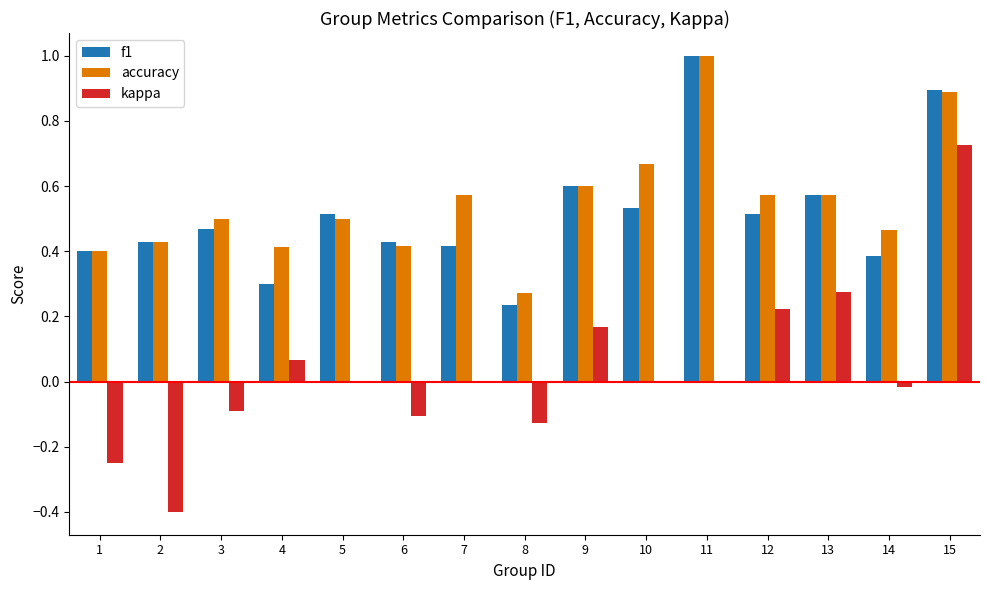

Which series has the largest range (max minus min)?

kappa